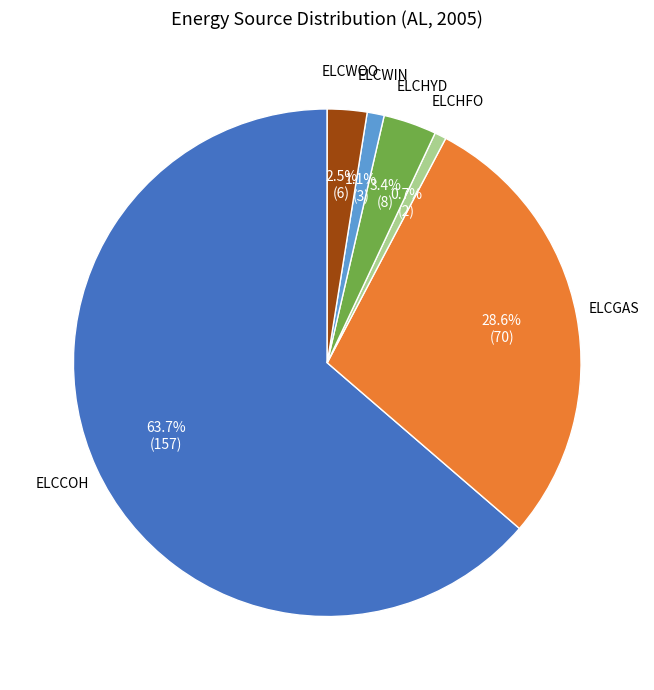

What percentage is the ELCGAS slice, to the nearest percent?

29%